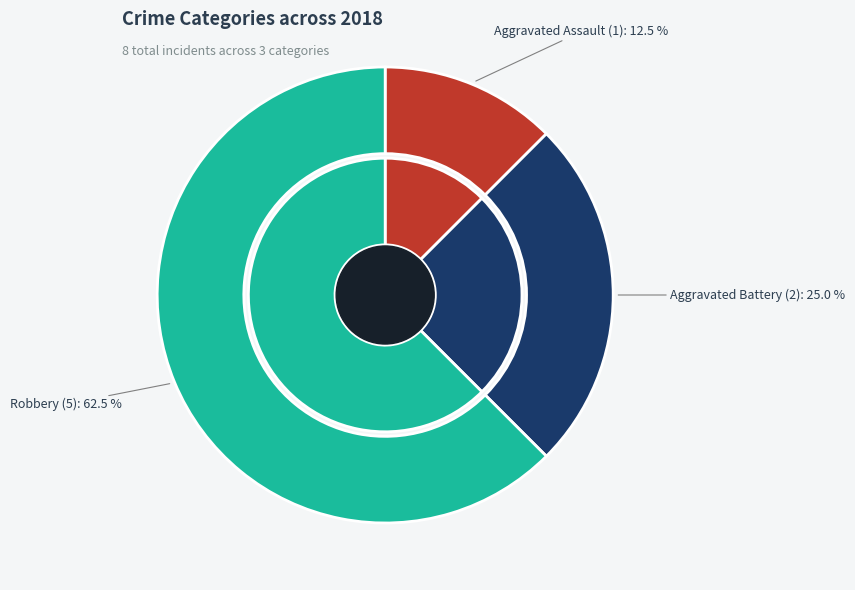

Rank the categories by value from lowest to highest.

Aggravated Assault, Aggravated Battery, Robbery